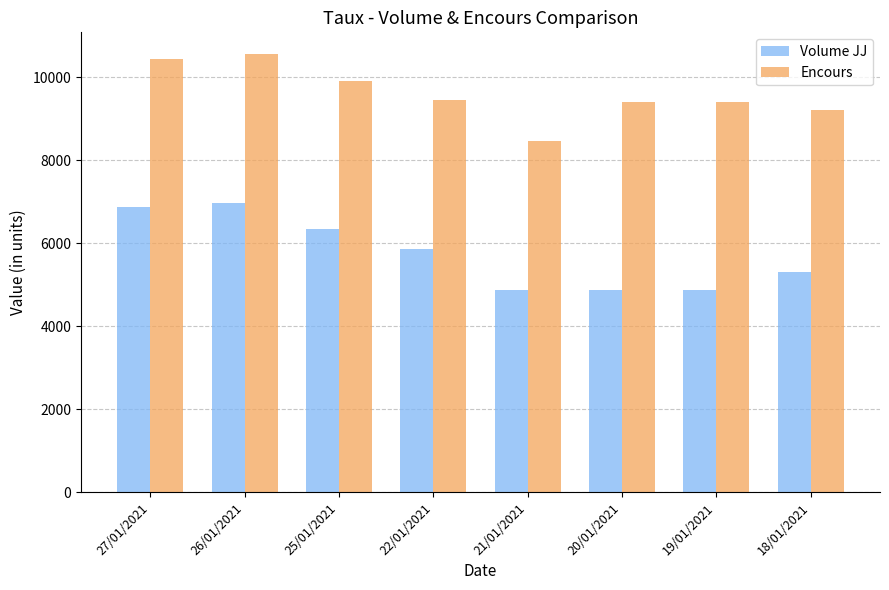

What is the spread (max minus min) of values at 27/01/2021?

3580